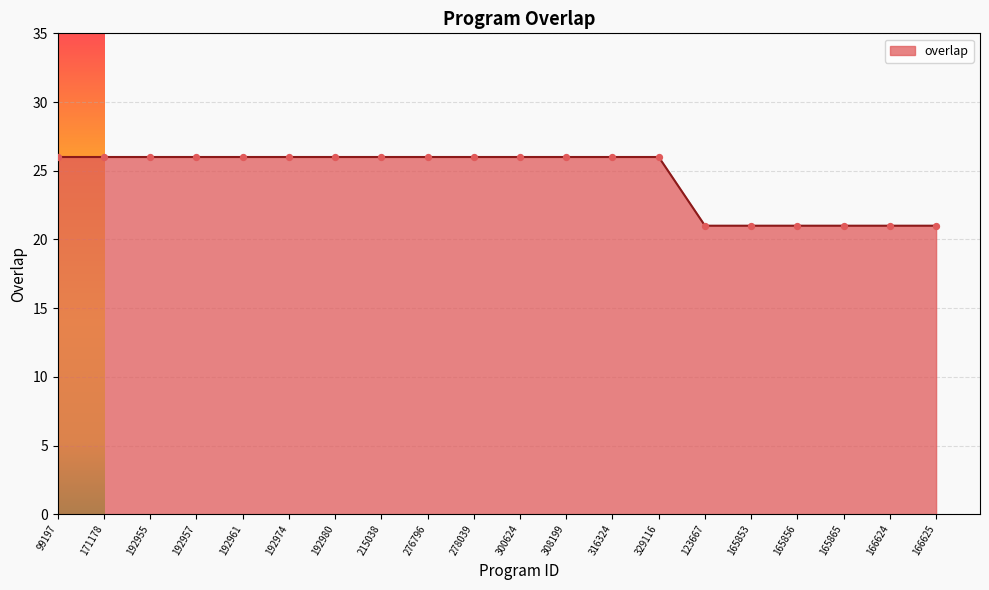

What is the change in value from 171178 to 165853?

-5